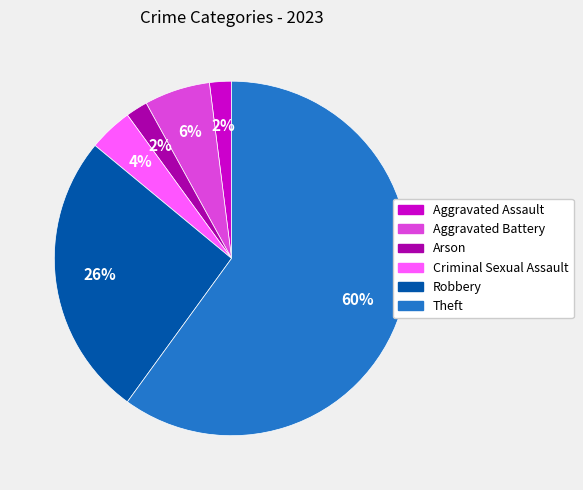

Which slice represents more than half of the pie?

Theft